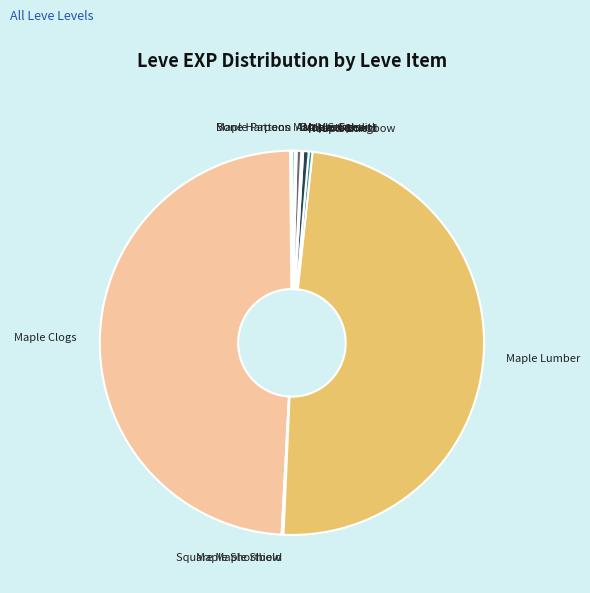

Do Maple Longbow and Round Shield together represent more than half of the pie?

No